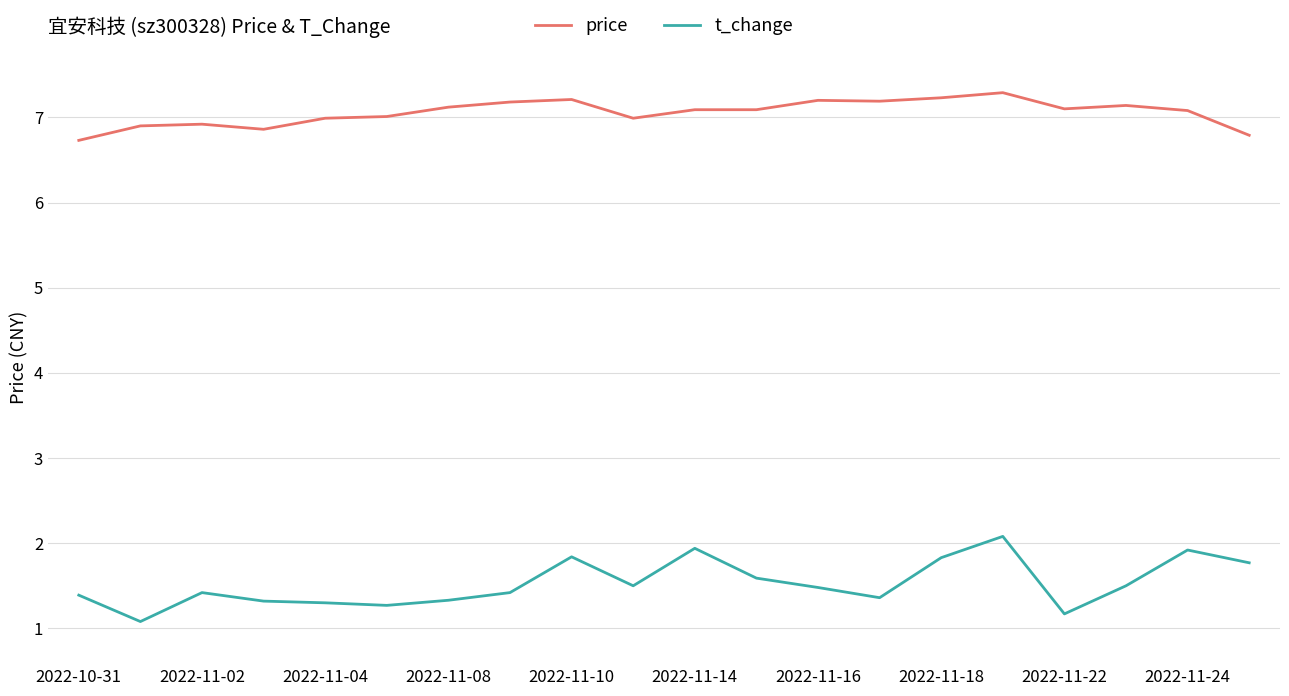

What is the greatest value displayed?

7.3